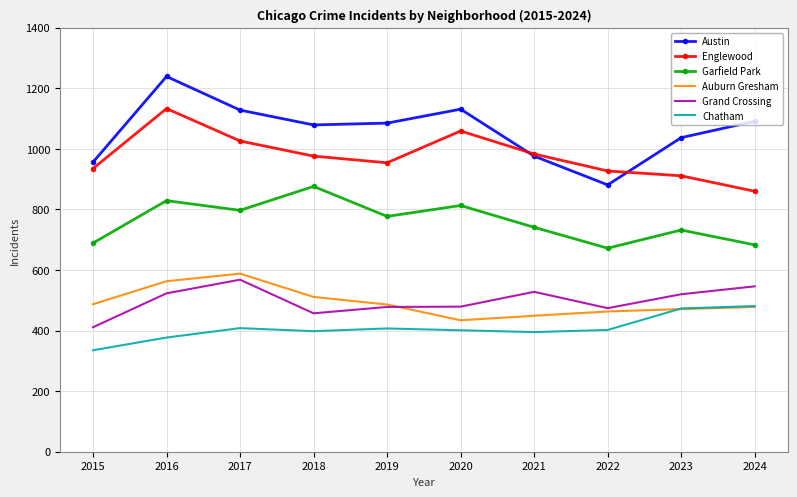

Which label corresponds to the smallest value in the chart?

2015